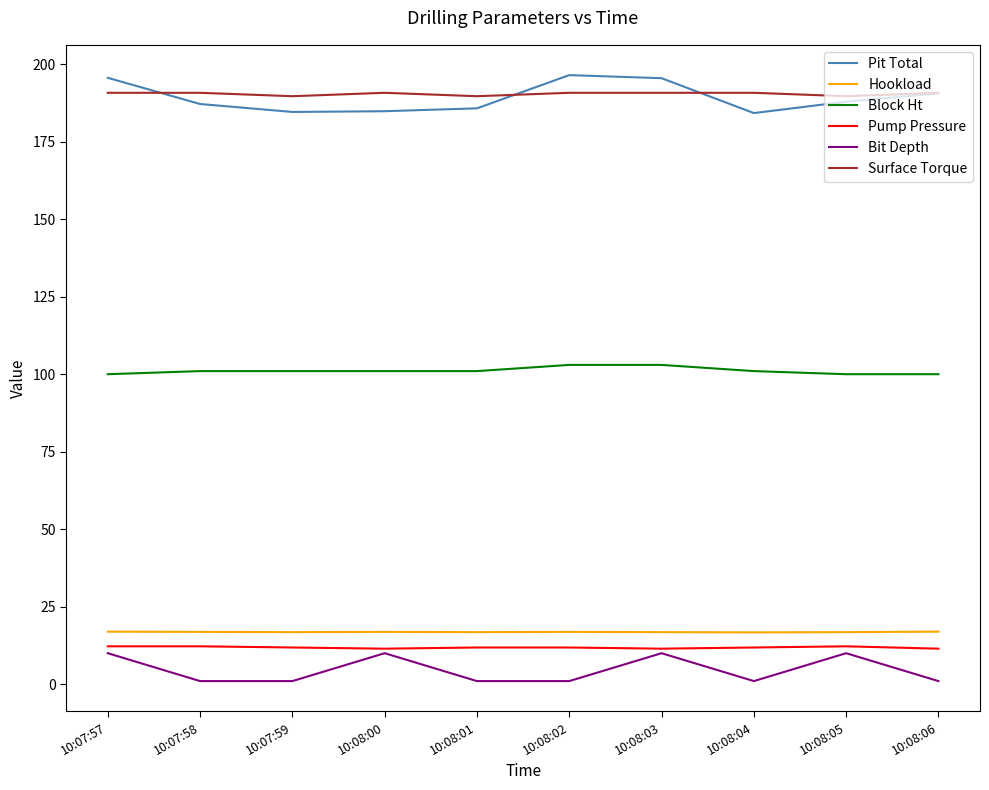

True or false: Pit Total and Bit Depth intersect in this chart.

False